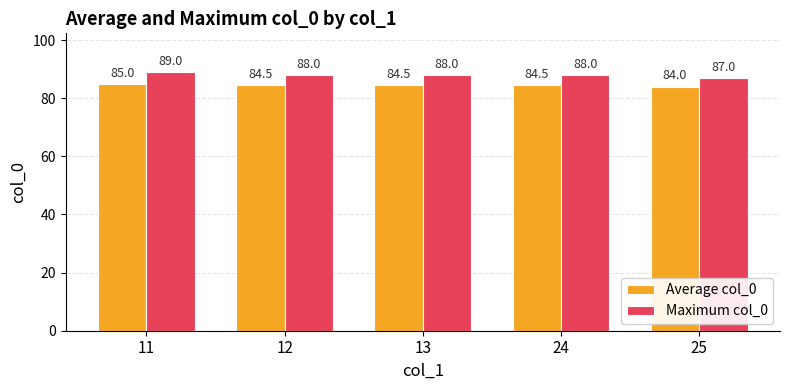

Is it true that Maximum col_0 equals 88.0 at 13?

True